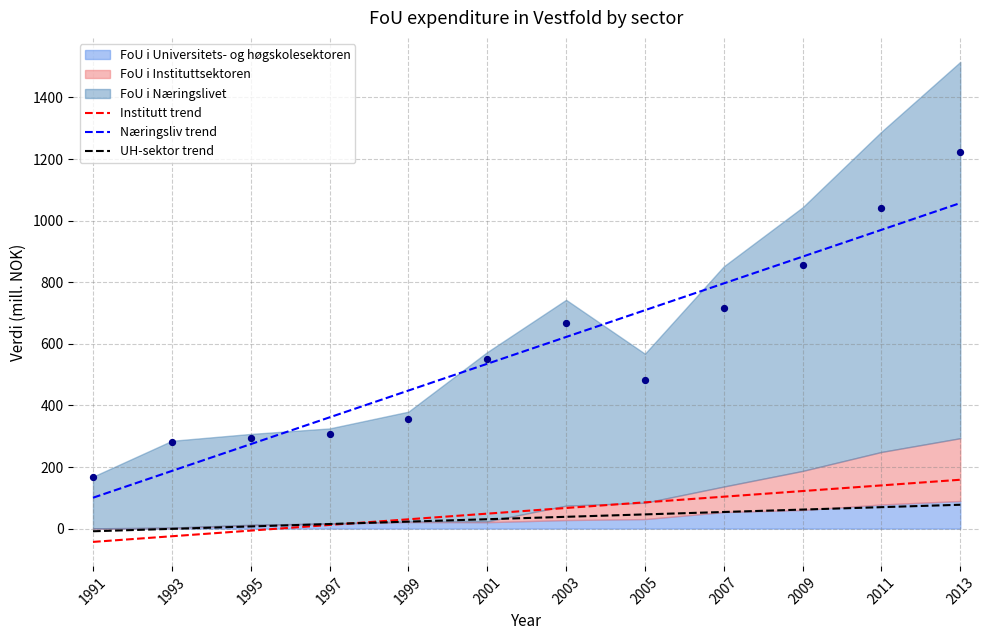

Rank the categories by Næringsliv trend value from lowest to highest.

1991, 1993, 1995, 1997, 1999, 2001, 2003, 2005, 2007, 2009, 2011, 2013